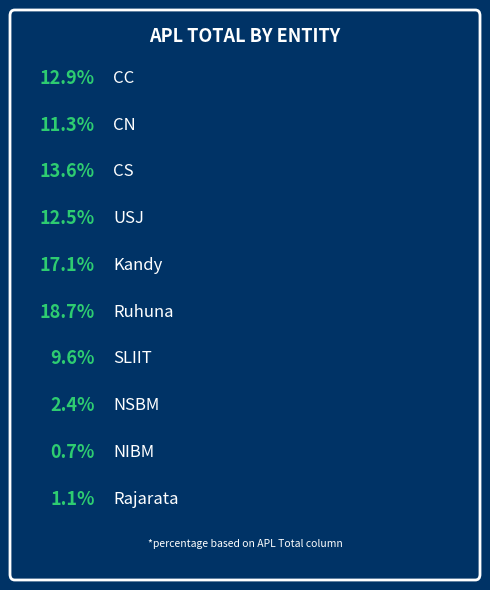

Does any single category account for the majority?

No